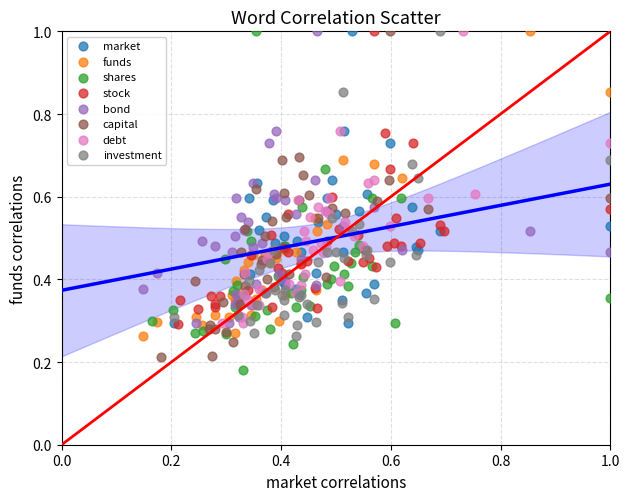

Which series has the widest spread of Y values?

shares